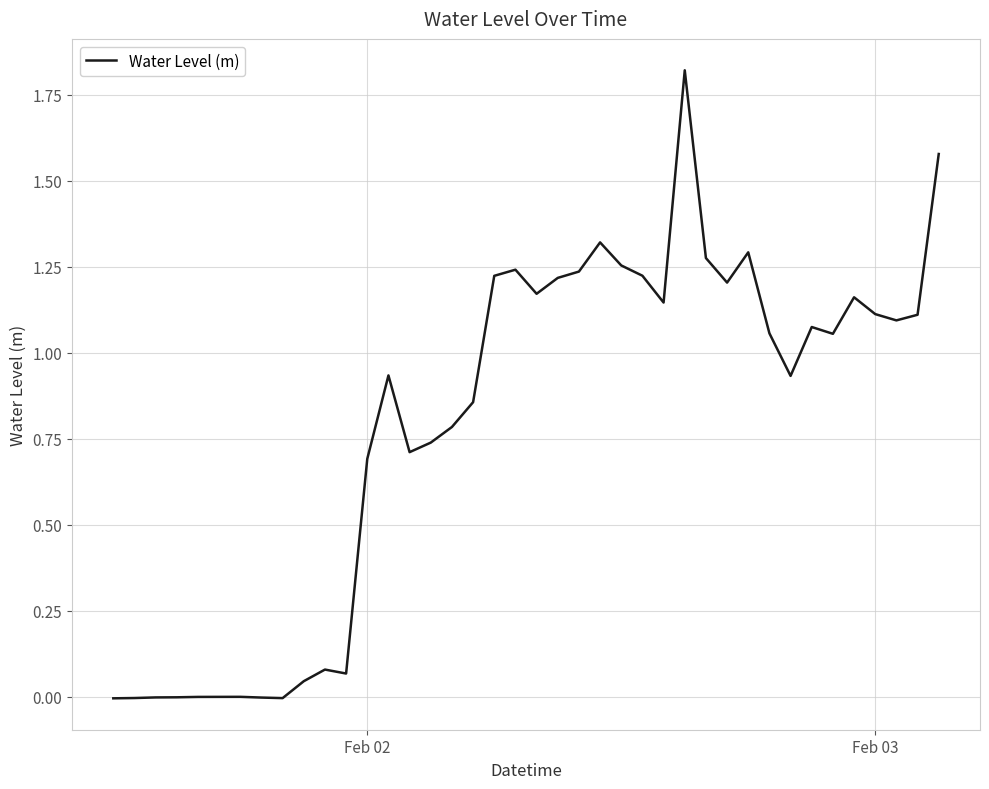

How many series are shown in this chart?

1